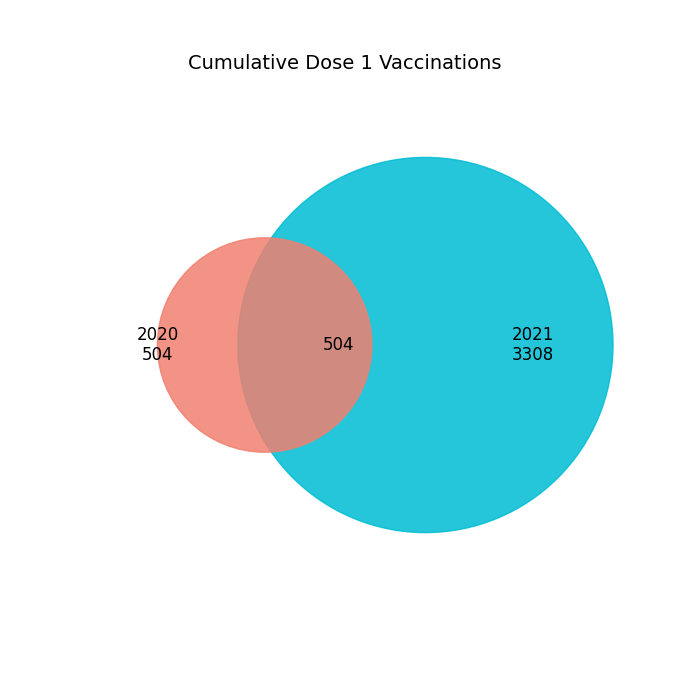

Is the sum of 2020-12-31 and 2021-01-10 greater than half?

No